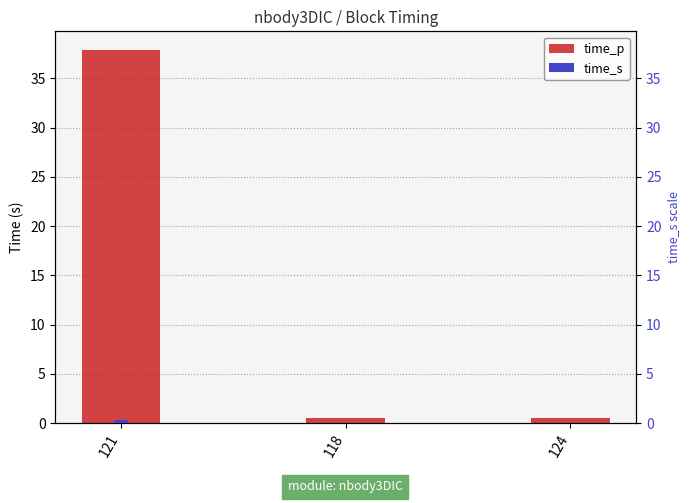

What is the average value?

13.0